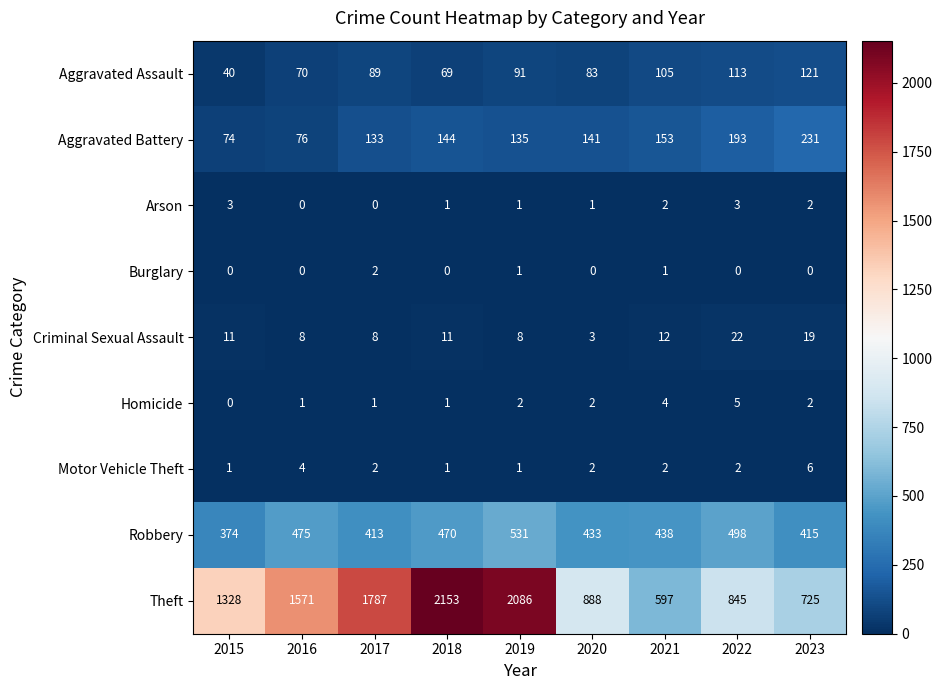

Which series has the largest range (max minus min)?

Theft